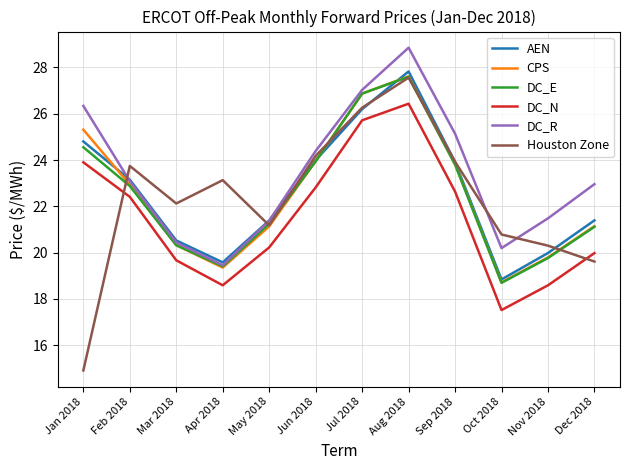

What is the highest value of the DC_N series?

26.4